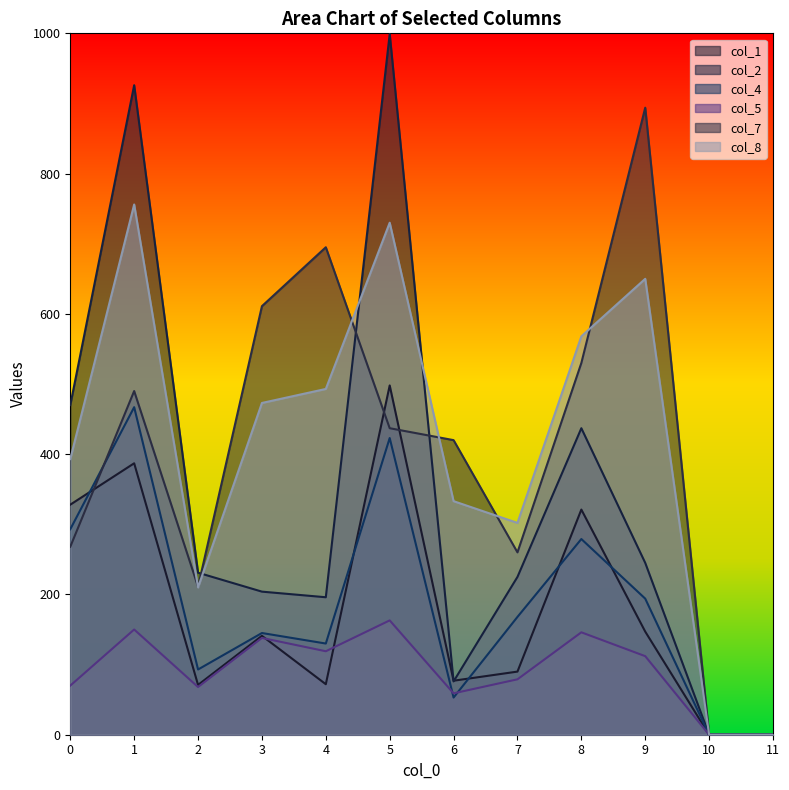

In col_8, how many points are higher than both neighbors (excluding endpoints)?

3